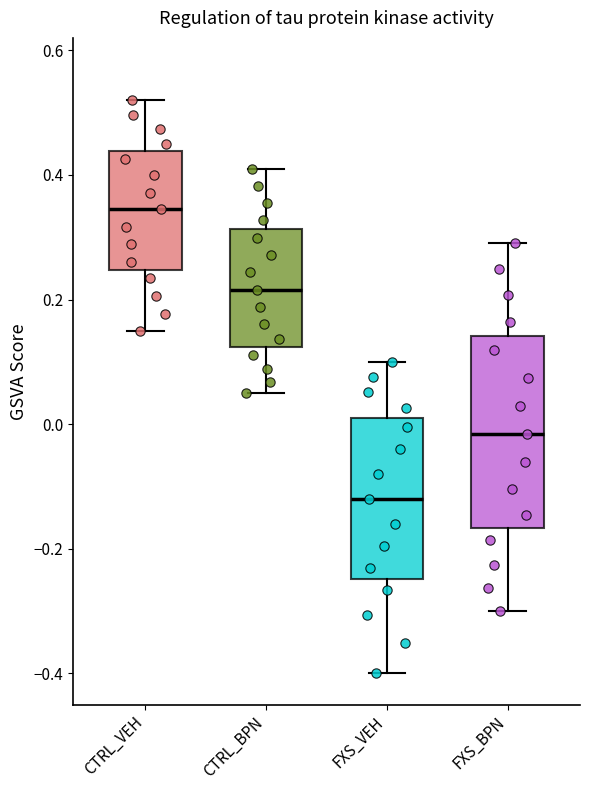

Reading left to right, transcribe this box plot: for each box, give where its median line is, the range the box spans, and where its two whiskers end, as read against the y-axis. The values are not printed on the chart, so give them approximately, as read against the axis.

CTRL_VEH: median 0.34, box 0.24 to 0.44, whiskers 0.16 to 0.52
CTRL_BPN: median 0.22, box 0.12 to 0.32, whiskers 0.06 to 0.42
FXS_VEH: median -0.12, box -0.24 to 0.02, whiskers -0.40 to 0.10
FXS_BPN: median -0.02, box -0.16 to 0.14, whiskers -0.30 to 0.30